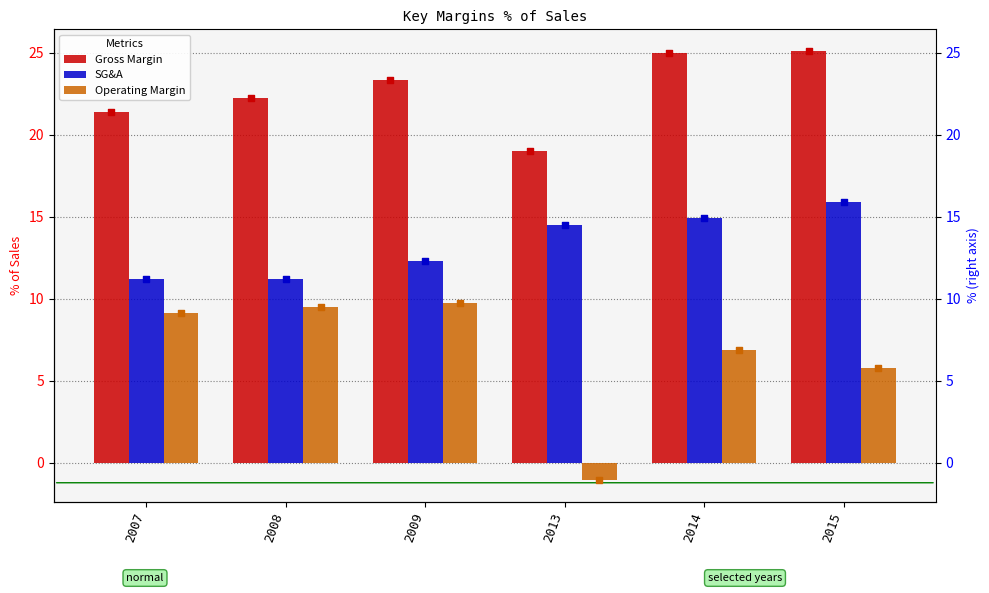

At which category is the sum across all series the highest?

2015